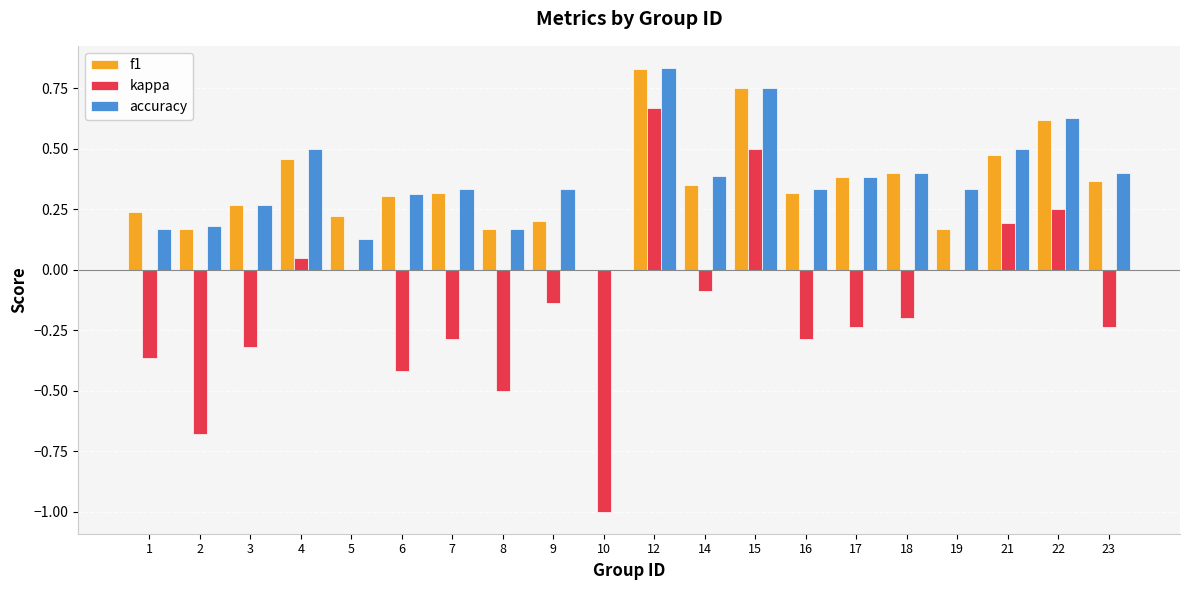

Where is f1 nearest to the value 0?

10